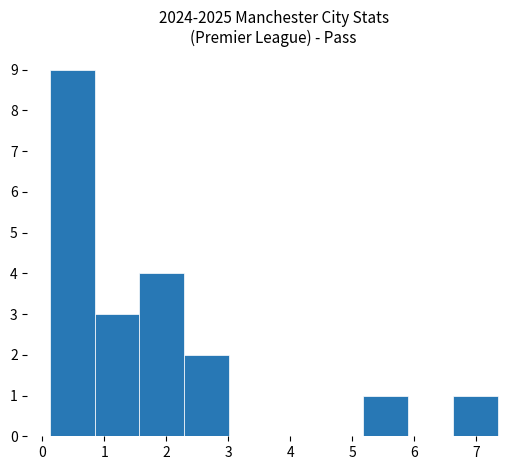

Reading left to right, transcribe this chart: for each bar, give the range it covers on the x-axis and its height. Neither the bar edges nor the heights are printed on the chart, so give them approximately, as read against the axes.

0.1 to 0.8: 9
0.8 to 1.6: 3
1.6 to 2.3: 4
2.3 to 3.0: 2
3.0 to 3.7: 0
3.7 to 4.5: 0
4.5 to 5.2: 0
5.2 to 5.9: 1
5.9 to 6.6: 0
6.6 to 7.3: 1